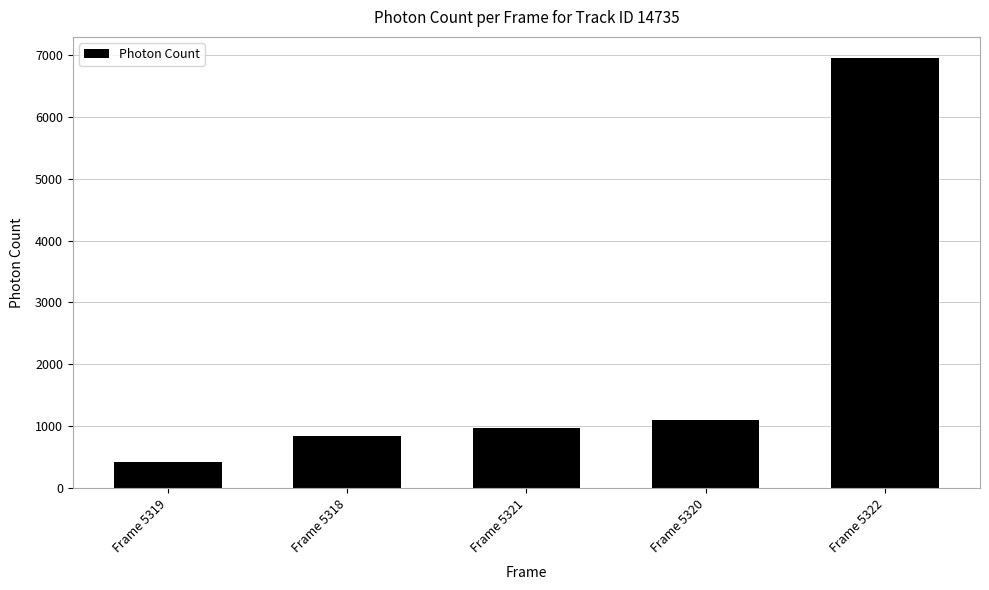

Which has a higher value, Frame 5318 or Frame 5319?

Frame 5318